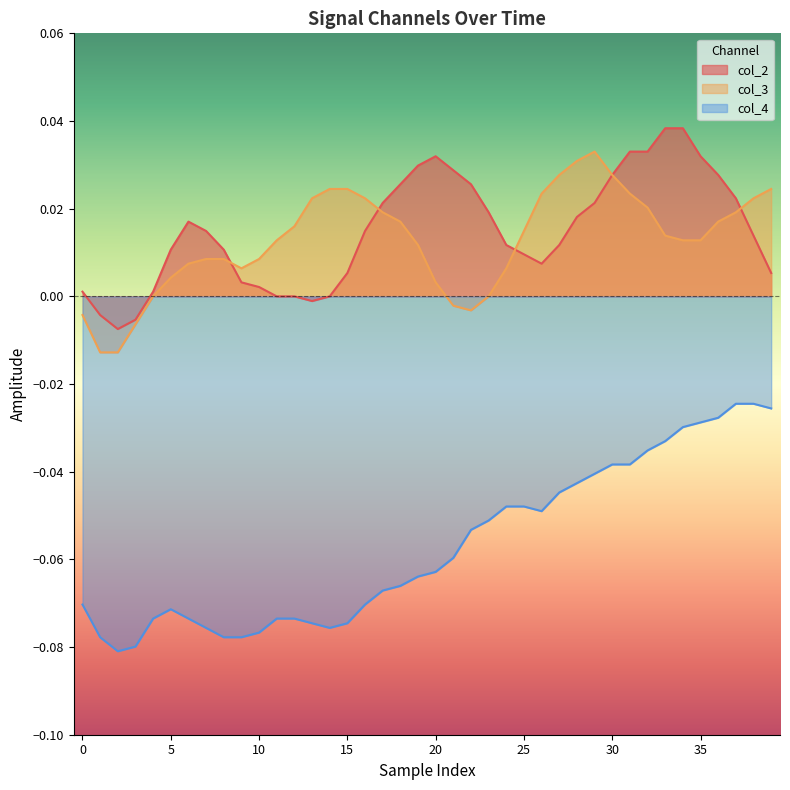

Which series has the largest range (max minus min)?

col_4